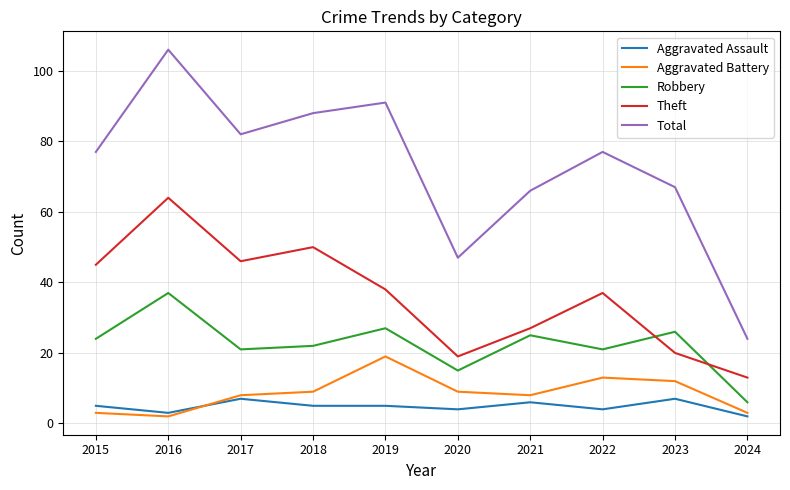

What is the spread (max minus min) of values at 2018?

83